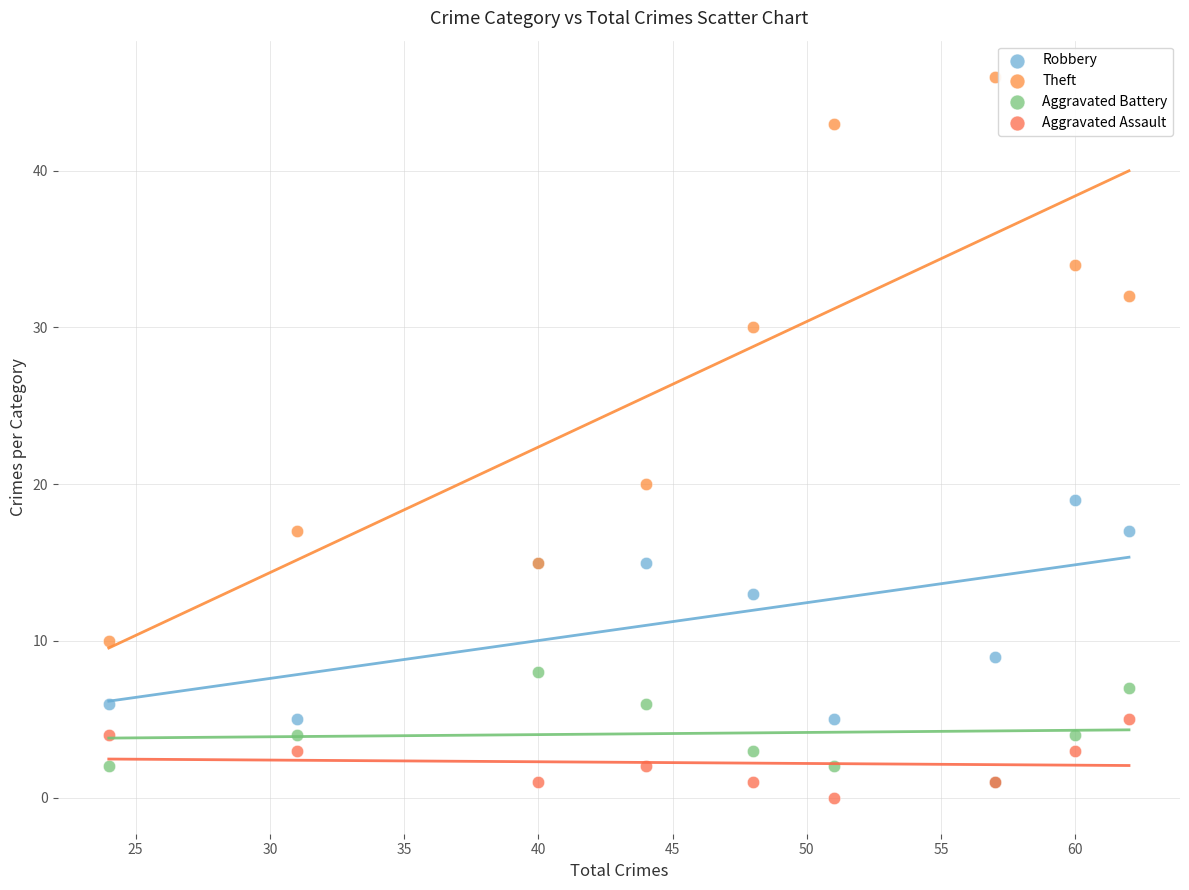

Which series has the widest spread of Y values?

Theft